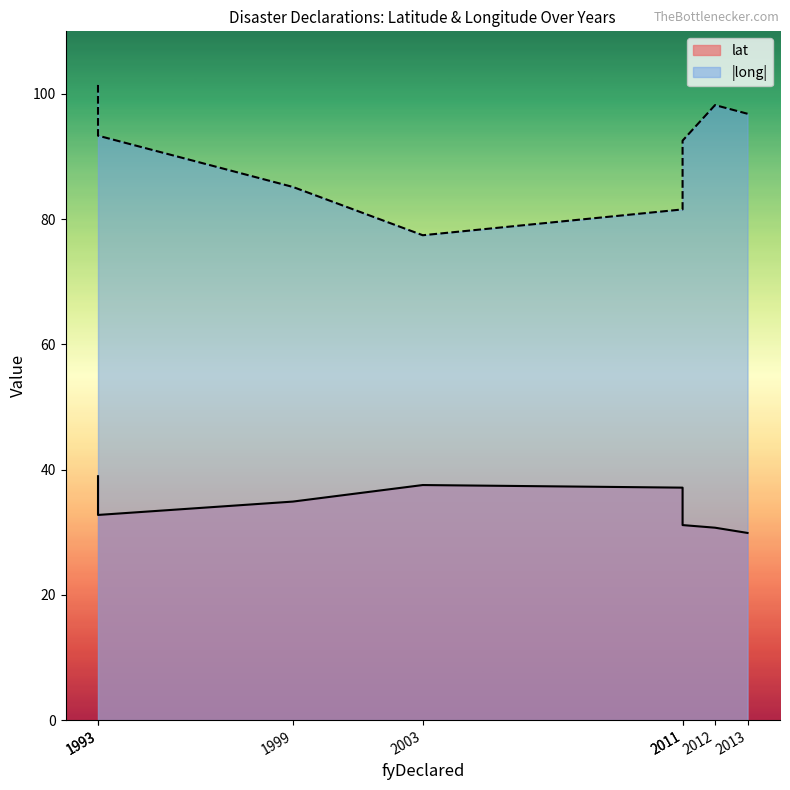

What is the approximate value of lat at 1993?

39.0